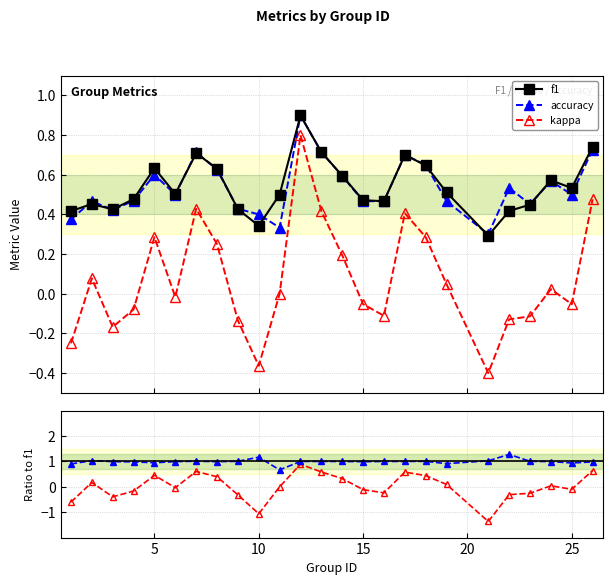

What is the highest value of the f1 series?

0.9